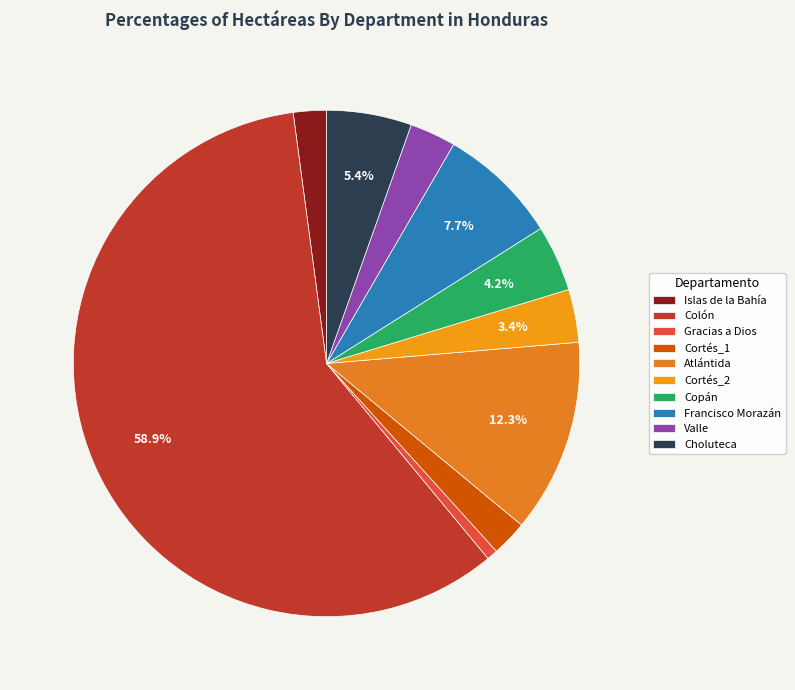

What is the majority slice?

Colón